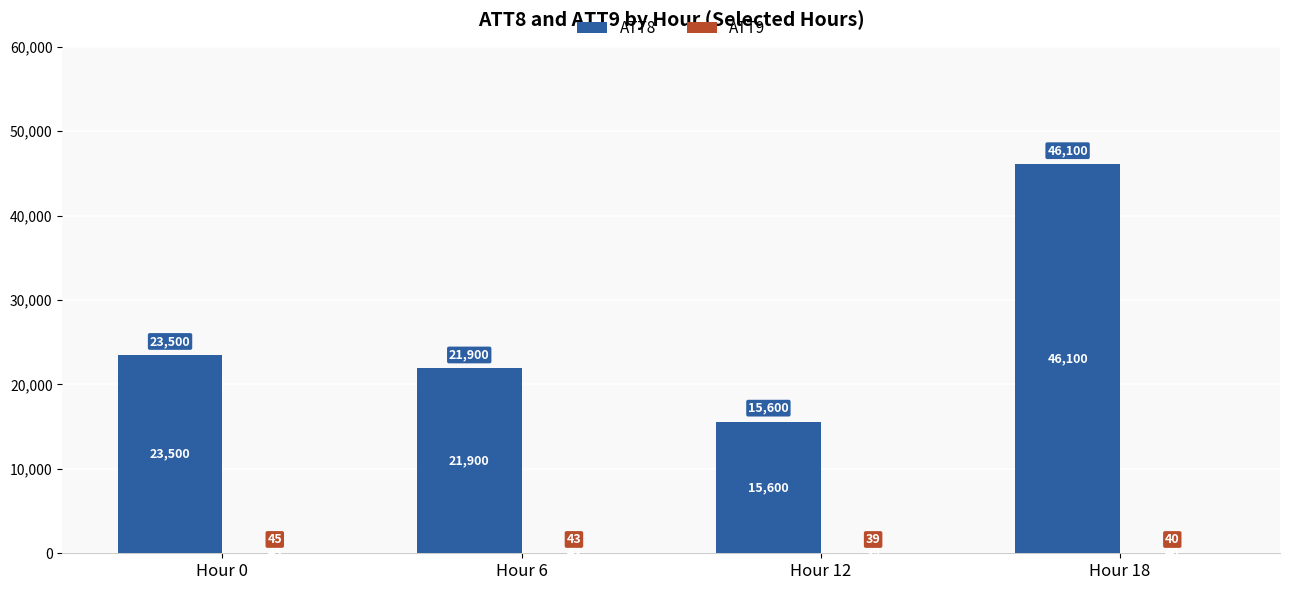

Which series has the largest total across all categories?

ATT8